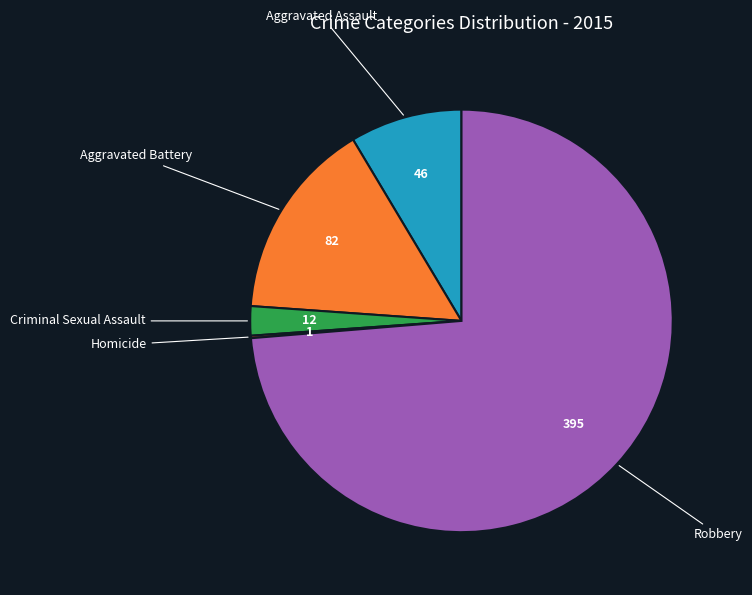

Does Criminal Sexual Assault represent more than half of the total?

No